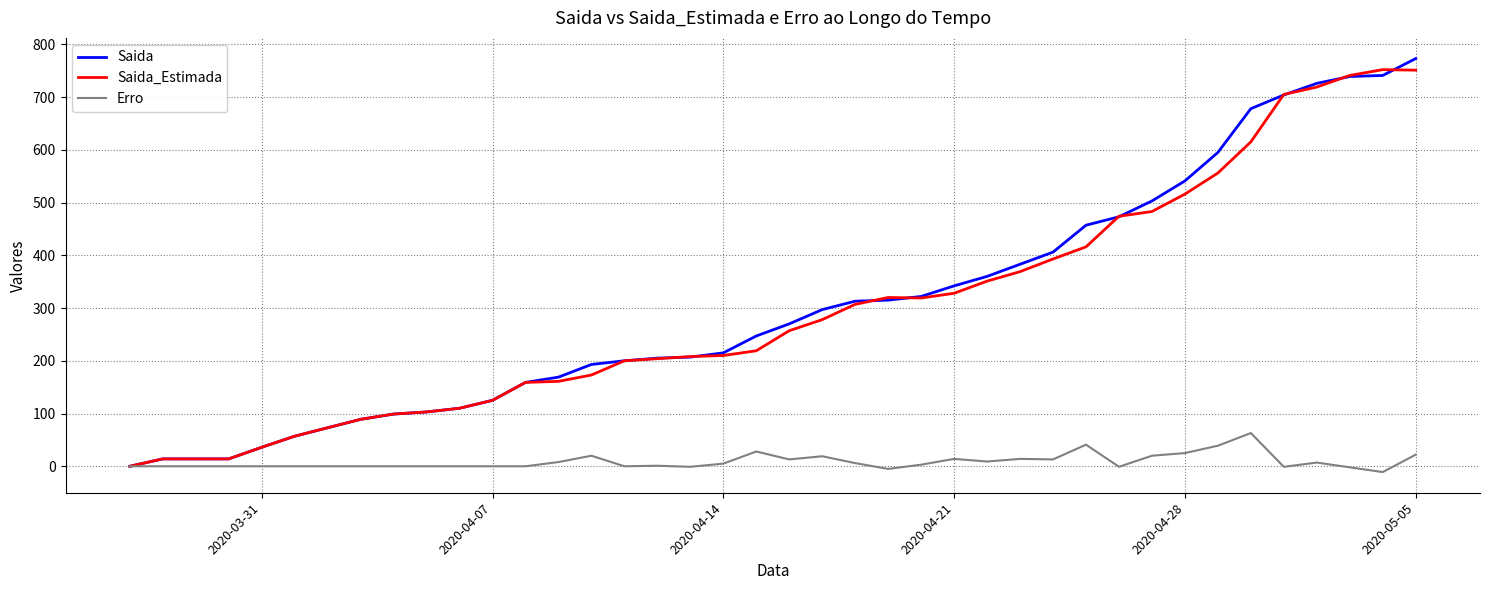

What are all the series names shown in the legend?

Saida, Saida_Estimada, Erro